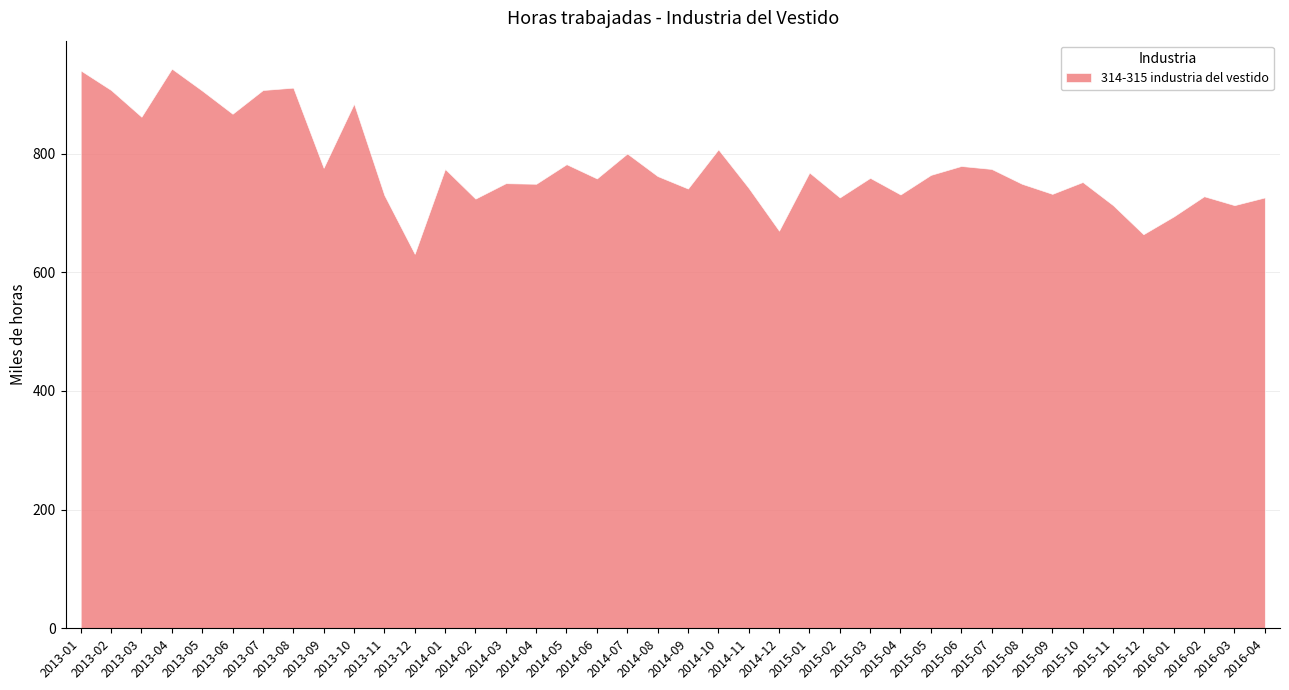

How many values are below 759?

20